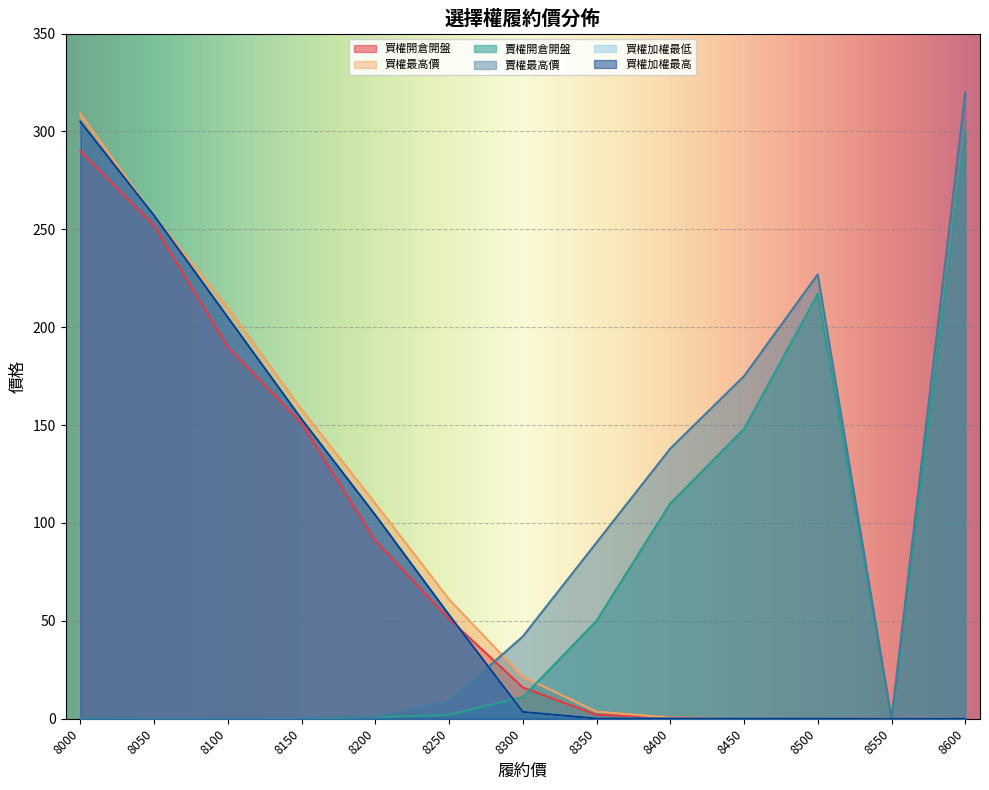

How many lines are shown in the chart?

6